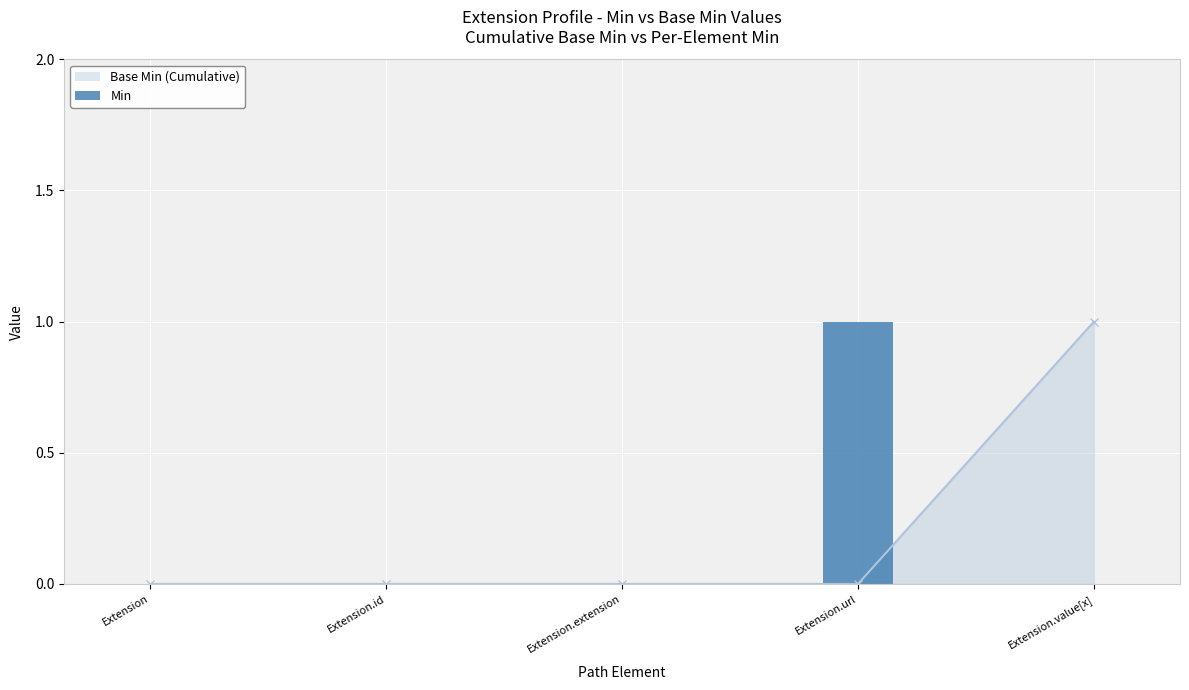

List the labels in order of value, smallest first.

Extension, Extension.id, Extension.extension, Extension.value[x], Extension.url